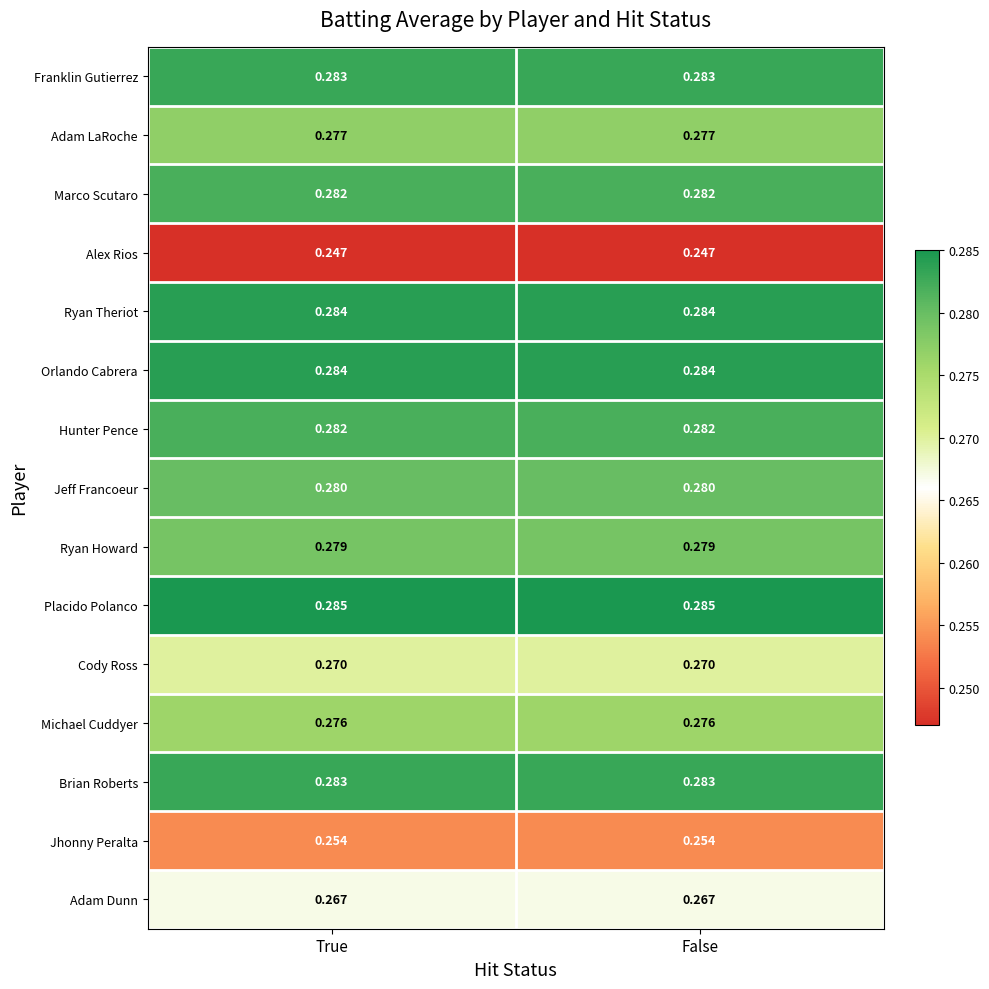

Is the value of Michael Cuddyer at False greater than the value of Placido Polanco at False?

No